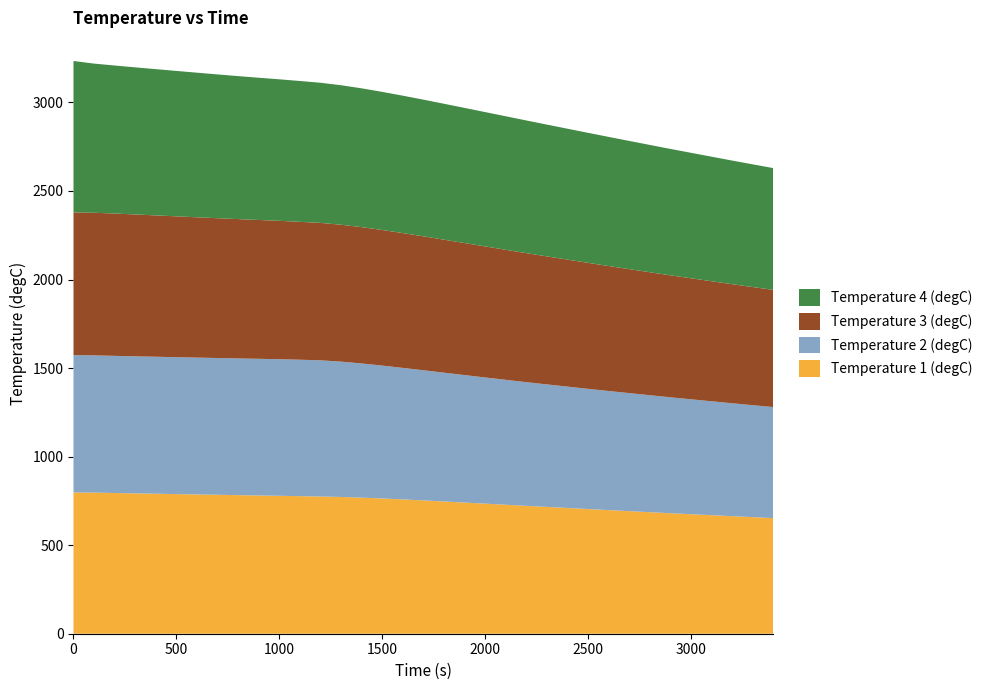

Reading left to right, transcribe all the data shown in this chart.

Temperature 1 (degC): 0=797.7	100=796.7	200=794.6	300=792.5	400=790.4	500=788.4	600=786.4	700=784.4	800=782.5	900=780.6	1000=778.8	1100=776.8	1200=774.8	1300=772.2	1400=768.4	1500=763.7	1600=758.4	1700=752.7	1800=746.7	1900=740.6	2000=734.5	2100=728.3	2200=722.1	2300=716.0	2400=710.0	2500=703.9	2600=698.0	2700=692.1	2800=686.3	2900=680.5	3000=674.9	3100=669.3	3200=663.7	3300=658.3	3400=652.9
Temperature 2 (degC): 0=775.5	100=774.8	200=774.3	300=773.8	400=773.4	500=773.0	600=772.7	700=772.3	800=771.9	900=771.6	1000=771.4	1100=770.4	1200=769.0	1300=764.1	1400=757.6	1500=750.3	1600=742.6	1700=734.9	1800=727.4	1900=719.9	2000=712.6	2100=705.4	2200=698.4	2300=691.8	2400=685.3	2500=678.8	2600=672.6	2700=666.5	2800=660.5	2900=654.5	3000=648.9	3100=643.3	3200=637.6	3300=632.2	3400=626.9
Temperature 3 (degC): 0=805.6	100=805.4	200=803.7	300=801.1	400=798.2	500=795.3	600=792.4	700=789.5	800=786.7	900=784.0	1000=781.3	1100=778.7	1200=776.0	1300=773.2	1400=769.8	1500=765.8	1600=761.2	1700=756.3	1800=751.0	1900=745.6	2000=740.0	2100=734.3	2200=728.6	2300=722.9	2400=717.2	2500=711.5	2600=705.8	2700=700.2	2800=694.5	2900=688.9	3000=683.5	3100=678.0	3200=672.5	3300=667.1	3400=661.8
Temperature 4 (degC): 0=855.2	100=842.1	200=835.7	300=830.5	400=825.8	500=821.1	600=816.4	700=811.9	800=807.3	900=803.0	1000=799.1	1100=795.2	1200=791.4	1300=787.6	1400=783.8	1500=779.9	1600=775.9	1700=771.8	1800=767.5	1900=763.1	2000=758.6	2100=753.9	2200=749.2	2300=744.2	2400=739.2	2500=734.2	2600=729.1	2700=724.0	2800=718.8	2900=713.7	3000=708.5	3100=703.3	3200=698.1	3300=692.9	3400=687.8